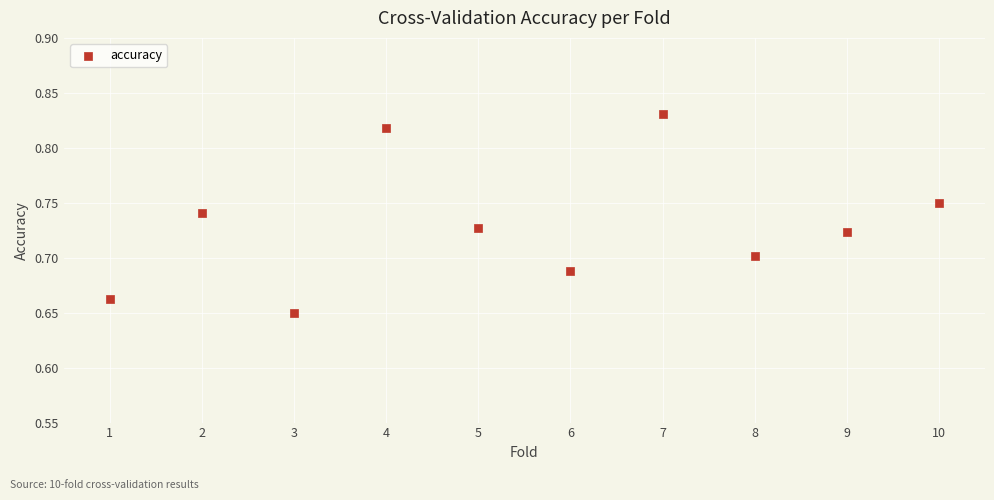

What is the range of X values (max minus min)?

9.0